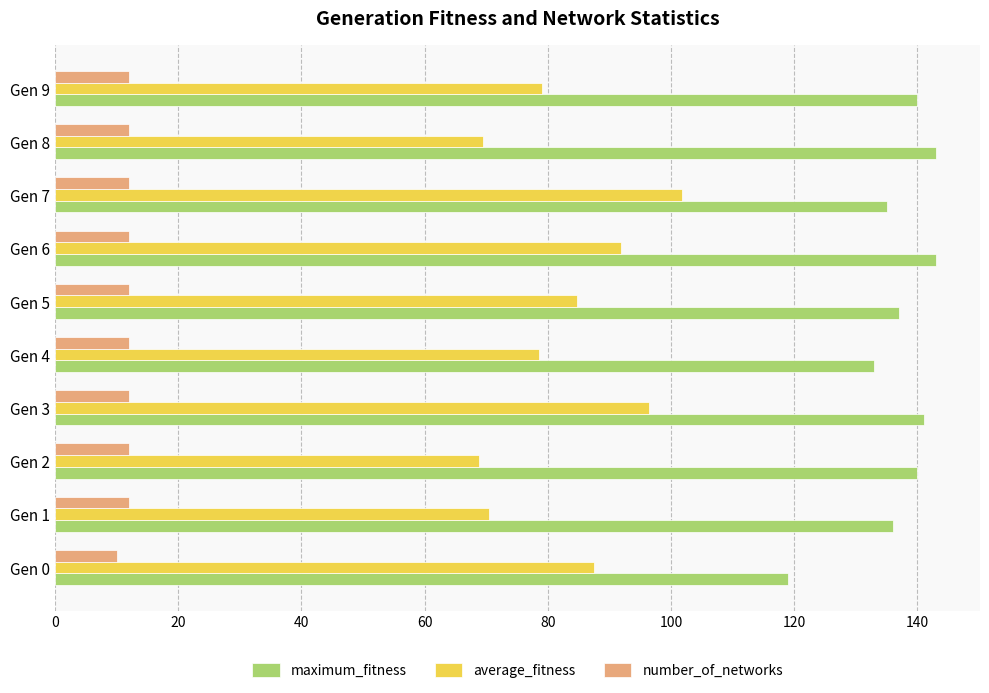

What is the sum of all number_of_networks values?

118.0